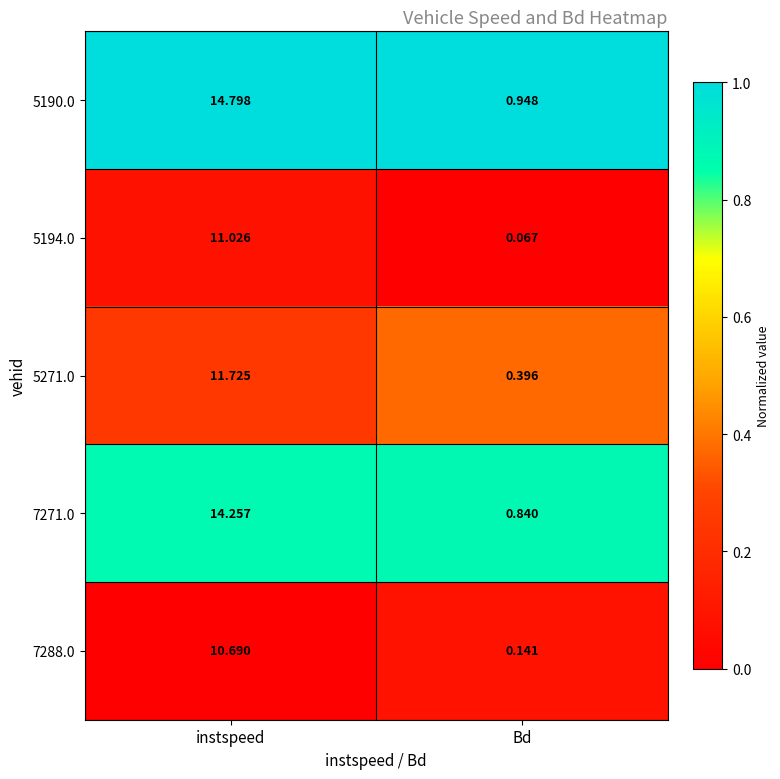

Where does the 5194.0 series first go above 11?

instspeed